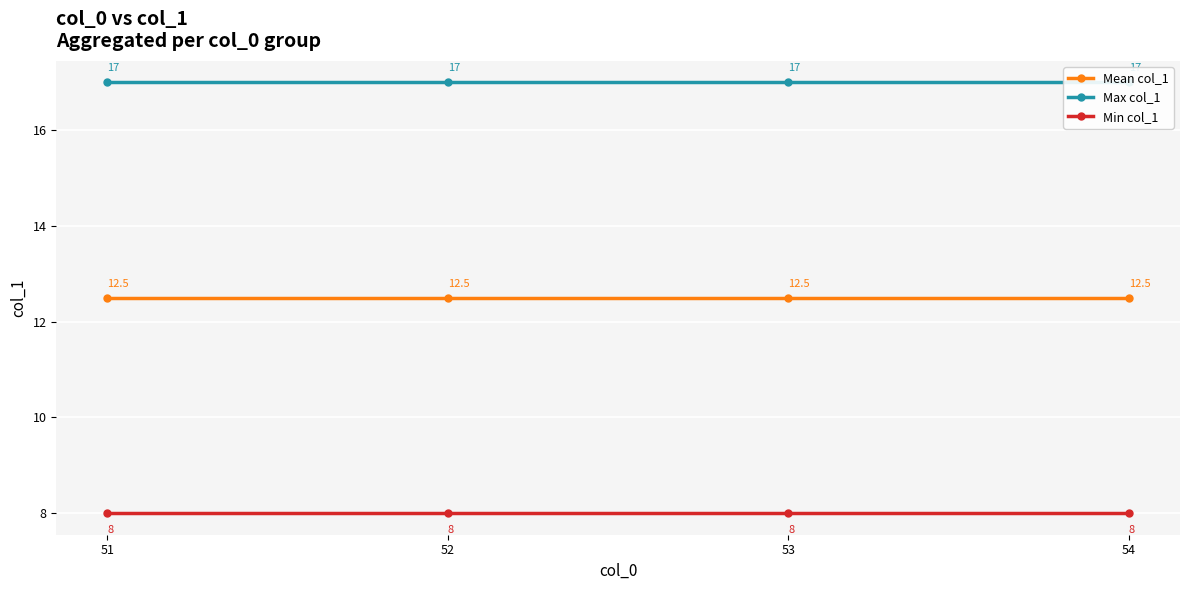

What is the total value across all series at 54?

37.5